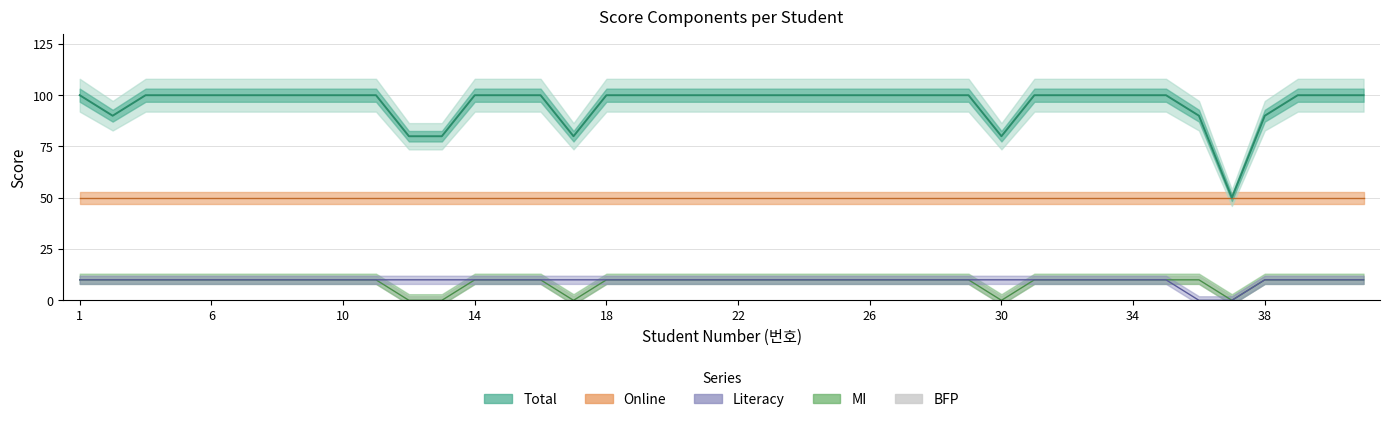

True or false: BFP and Total cross at least once.

False